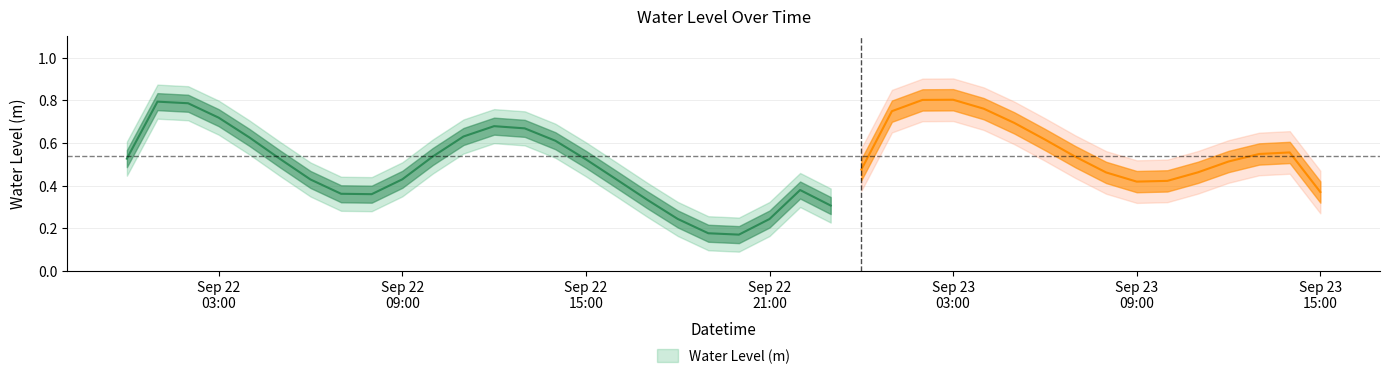

Which label corresponds to the smallest value in the chart?

2023-09-22 20:00:00